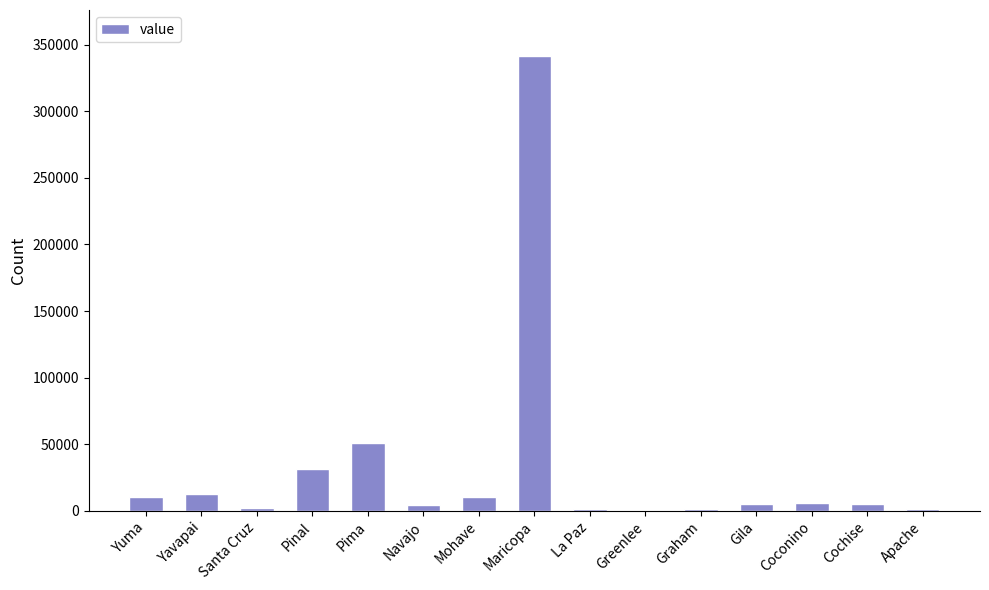

Are the bars horizontal?

No